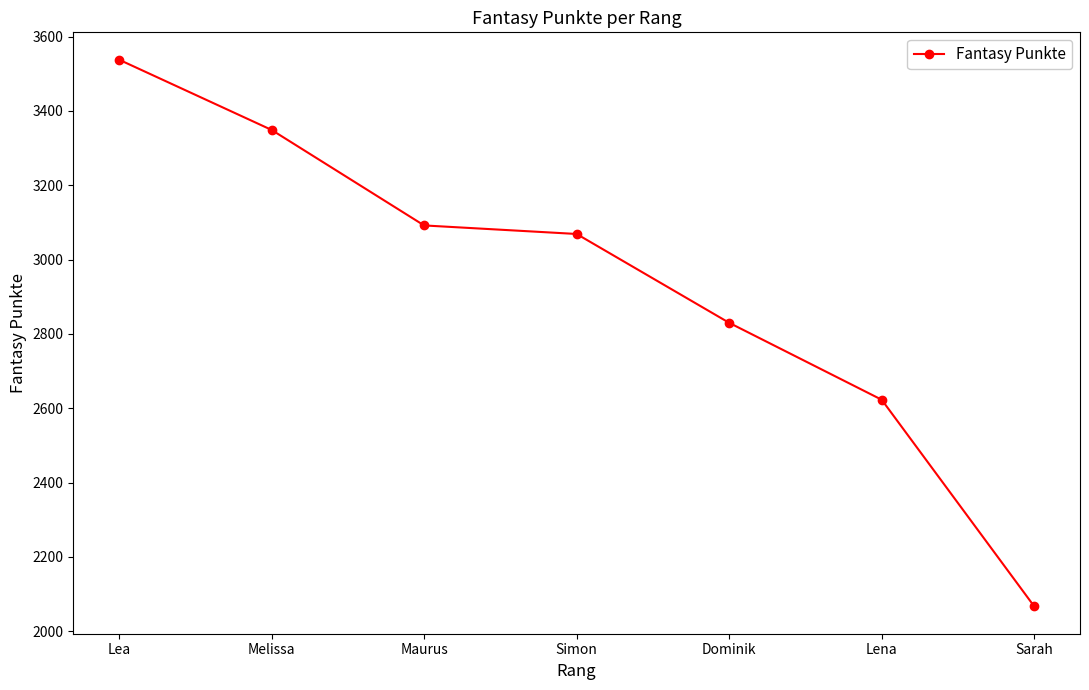

The chart shows a value of 3566 at Lena. True or false?

False